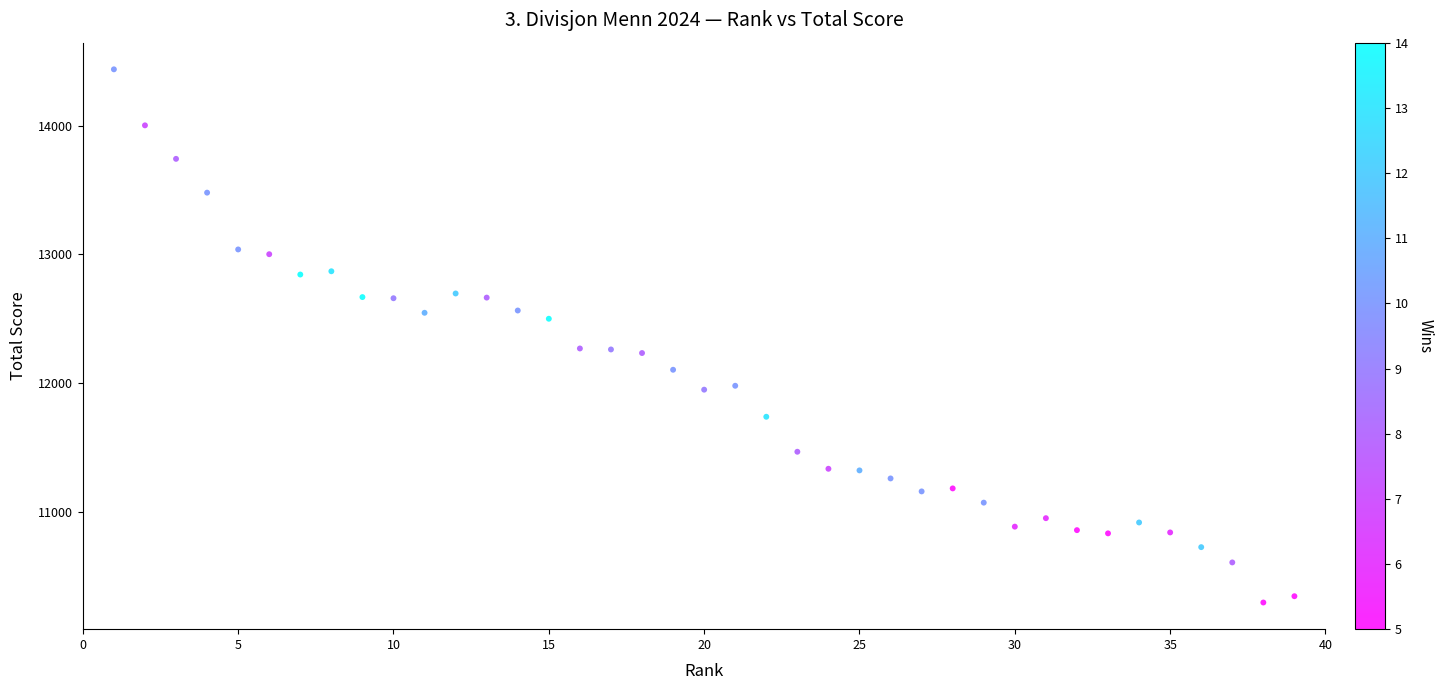

What is the range of X values (max minus min)?

38.0